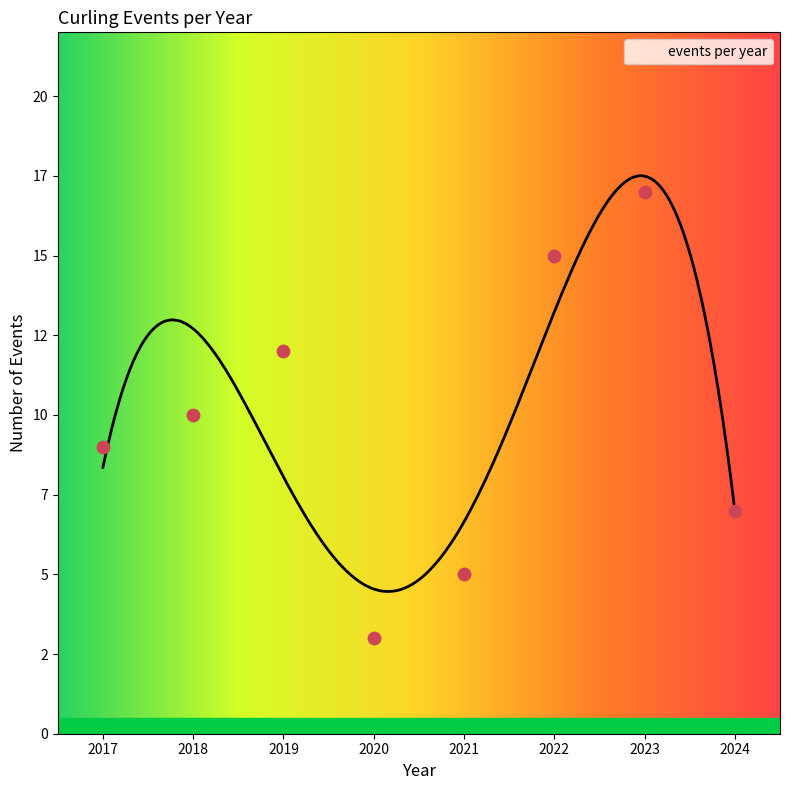

What is the change in value from 2024 to 2023?

+10